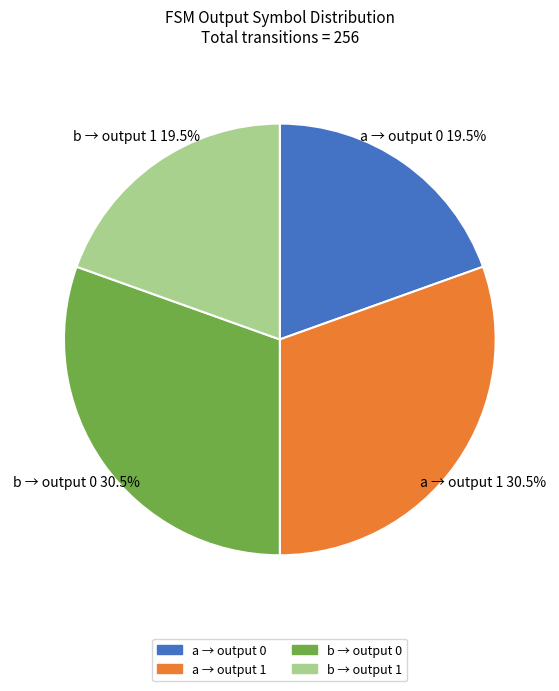

What is the total percentage of a → output 0 and b → output 0?

50.0%